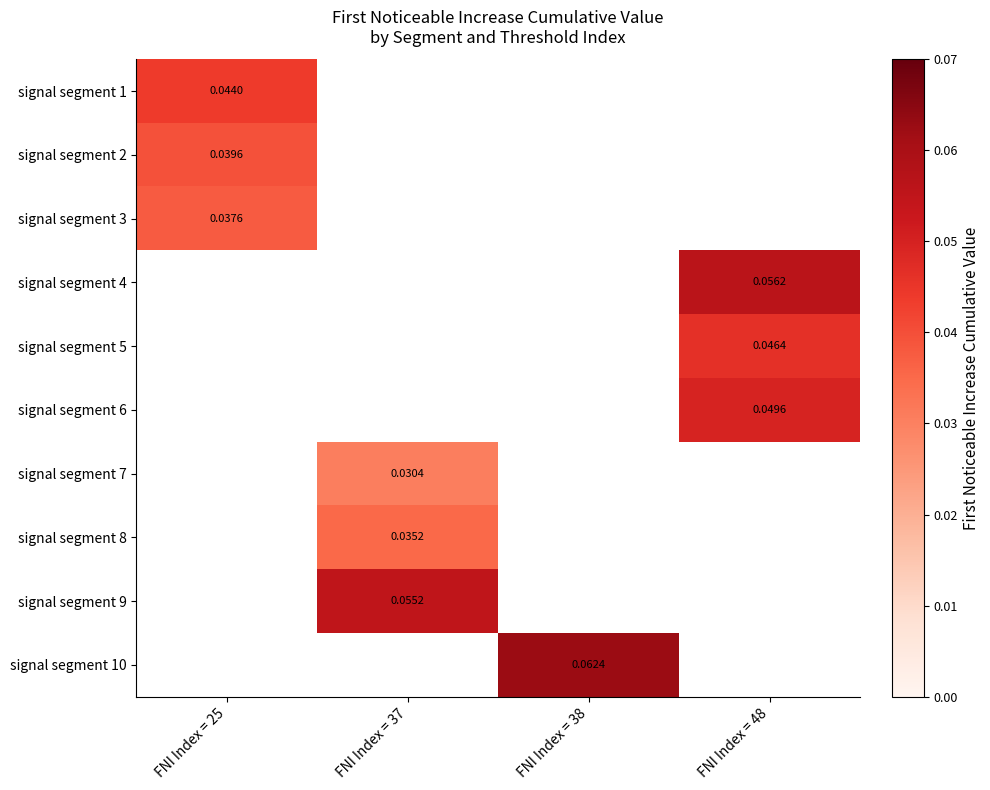

Is the value of signal segment 8 at FNI Index = 37 greater than the value of signal segment 3 at FNI Index = 25?

No